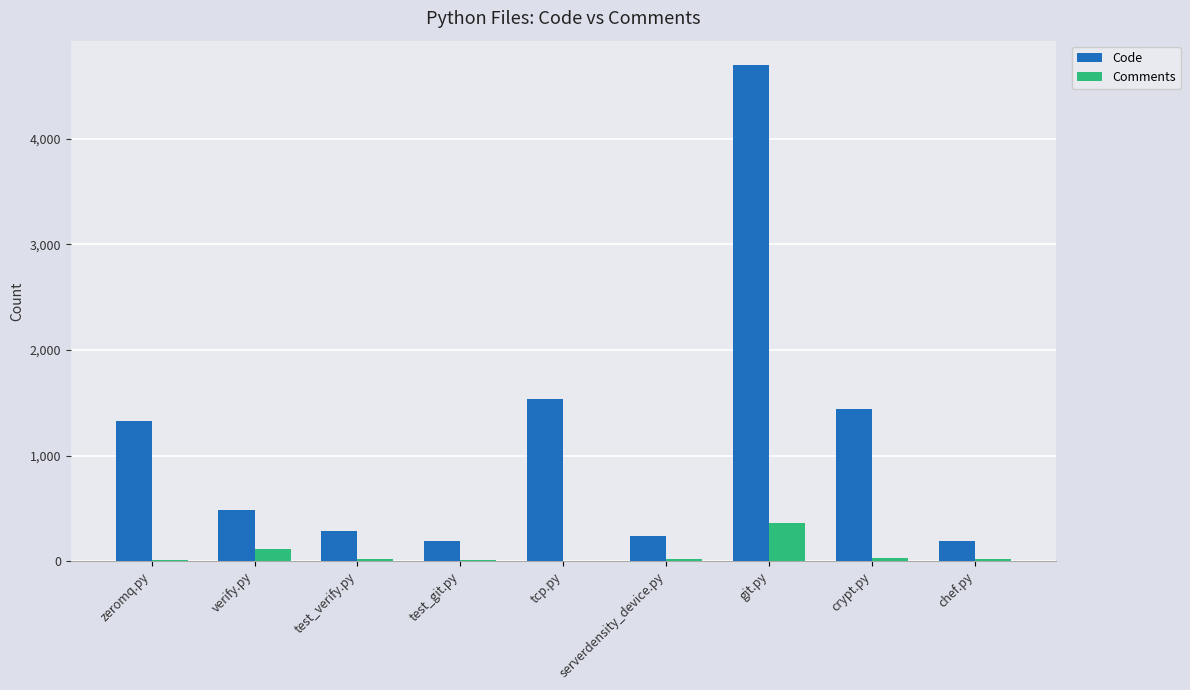

At which label is Code closest to 2441?

tcp.py